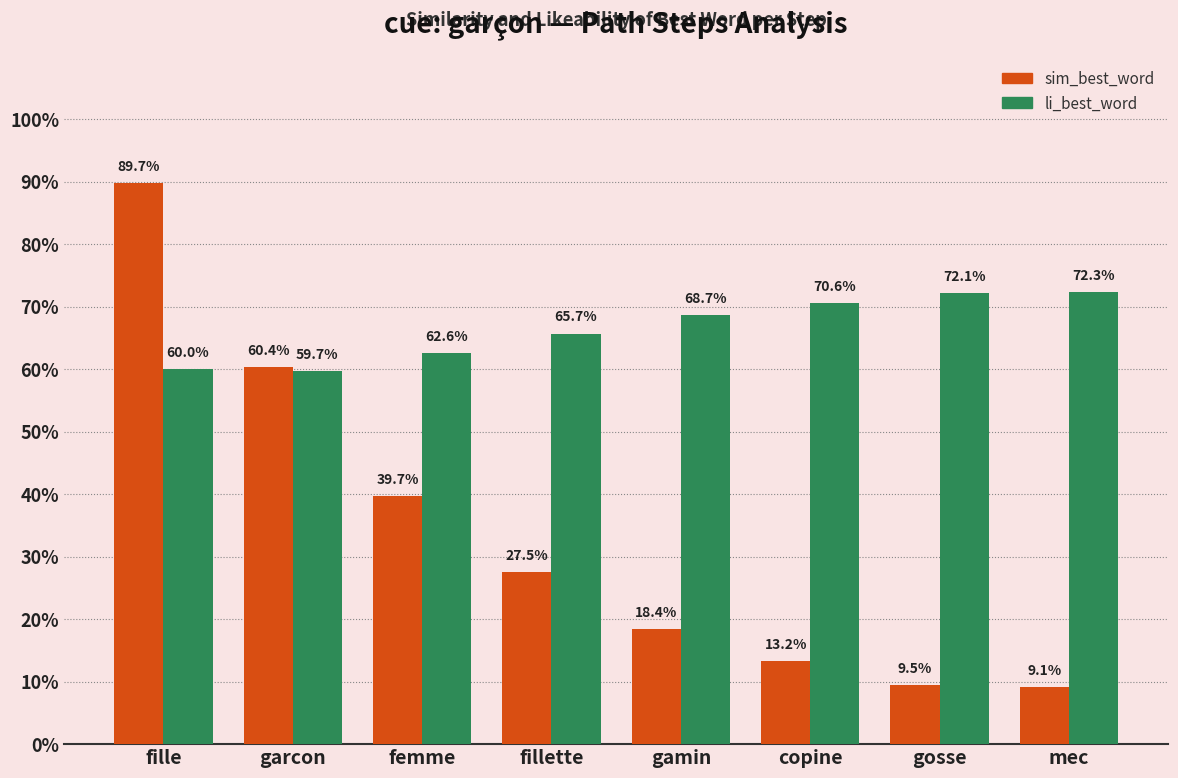

What are all the series names shown in the legend?

sim_best_word, li_best_word